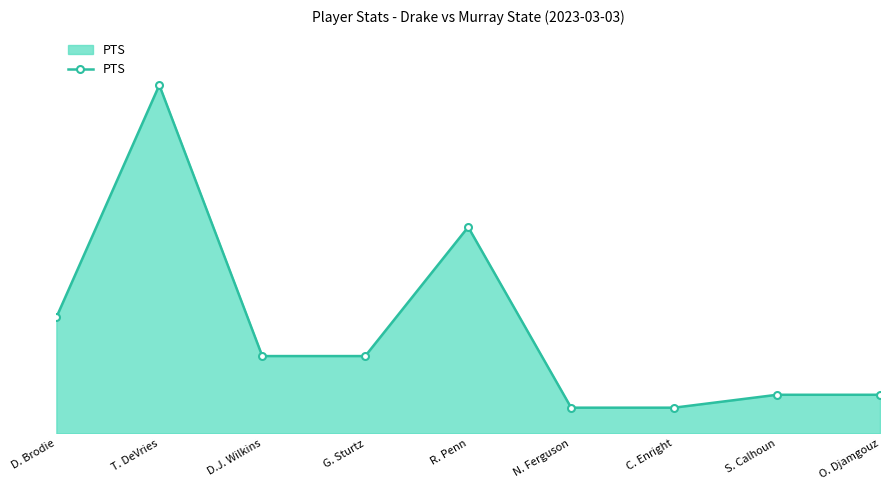

Is this an area chart (filled region under the line)?

Yes